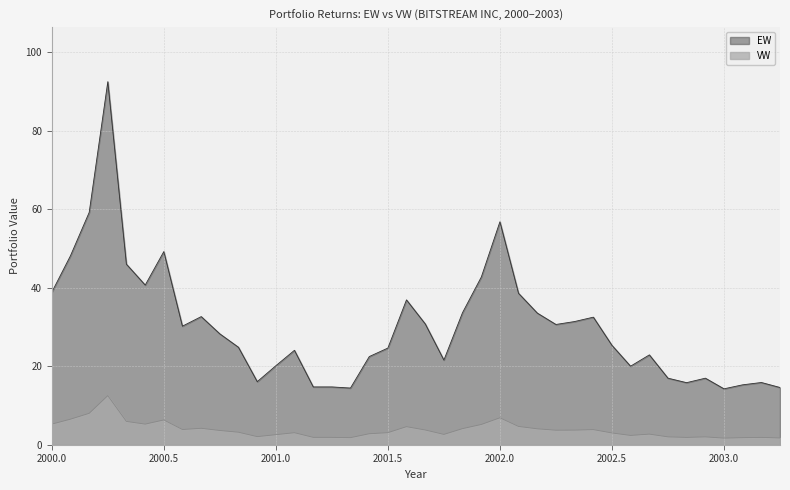

What is the maximum value for EW?

92.5